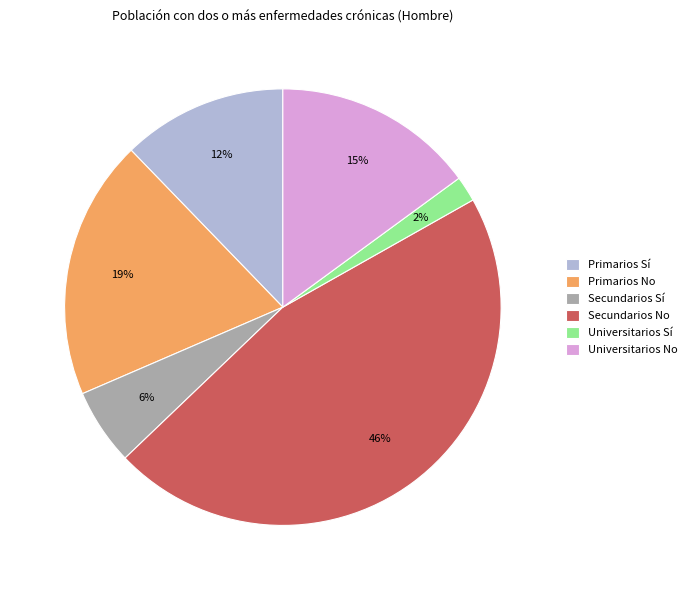

Rank the categories by value from lowest to highest.

Universitarios Sí, Secundarios Sí, Primarios Sí, Universitarios No, Primarios No, Secundarios No